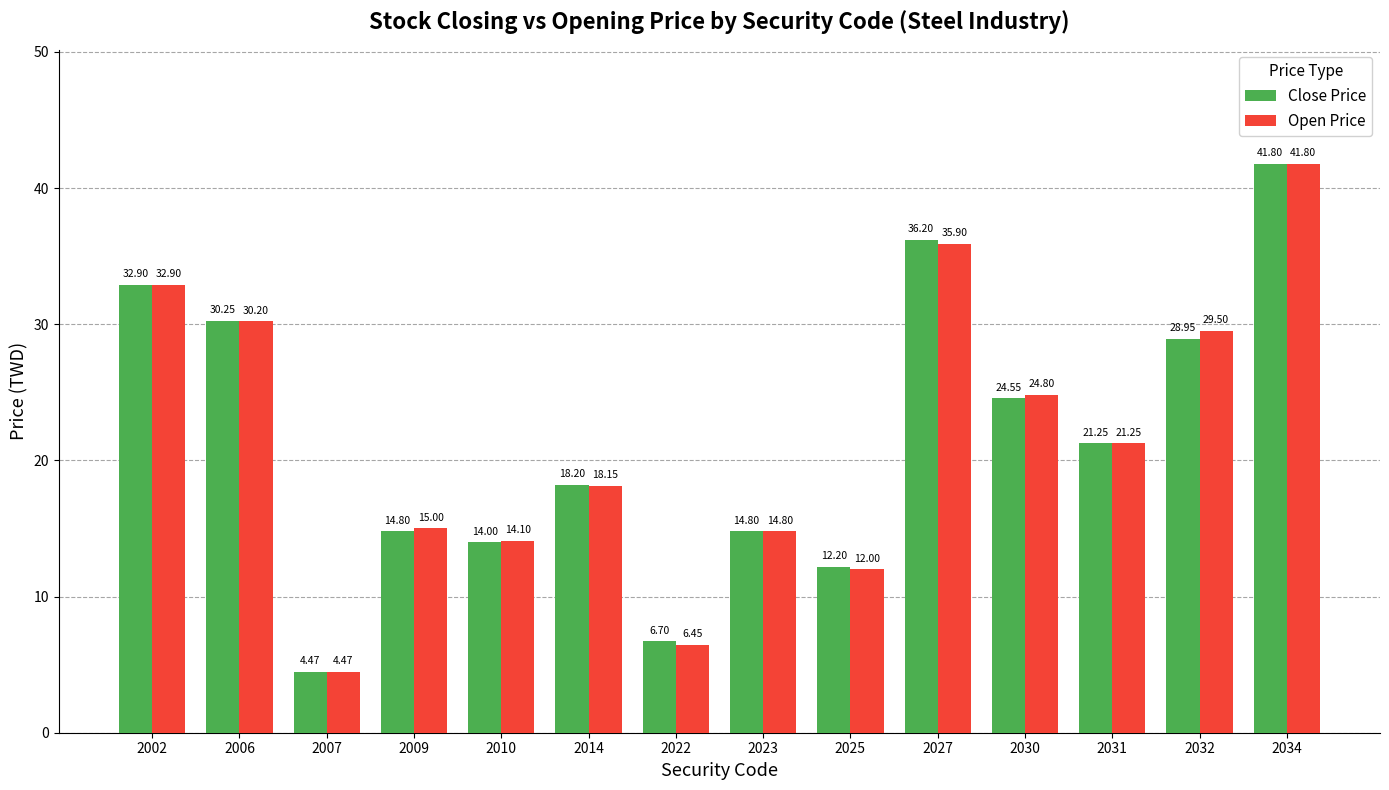

At which category is the sum across all series the highest?

2034